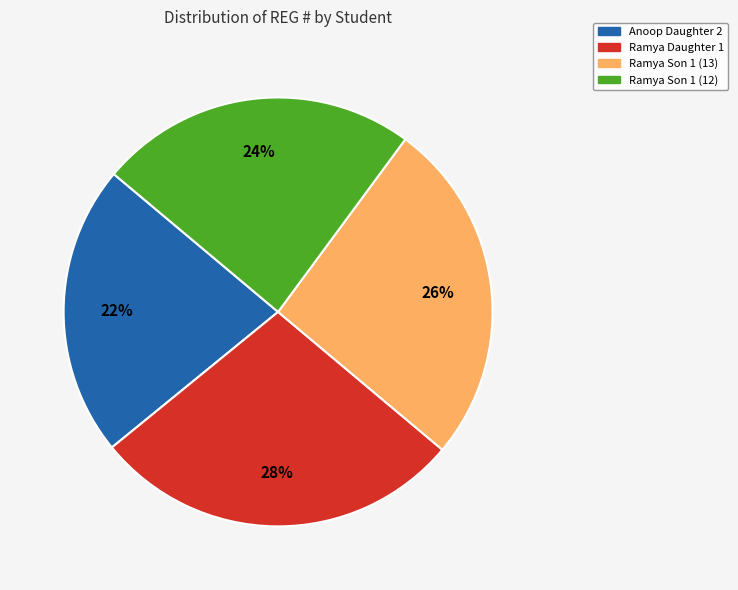

Combined, do Ramya Daughter 1 and Ramya Son 1 (13) account for over 50%?

Yes